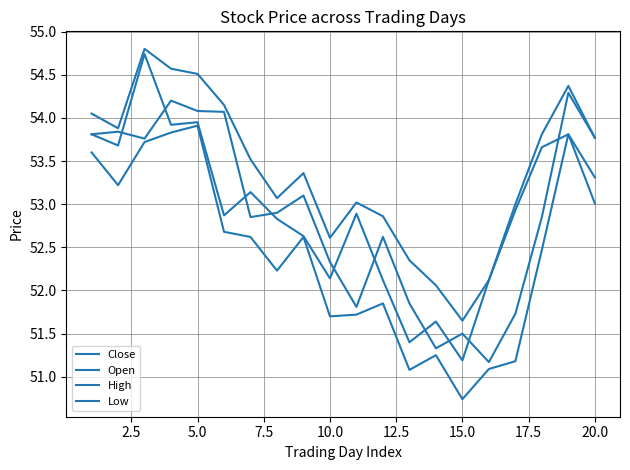

Does the chart have visible grid lines?

Yes